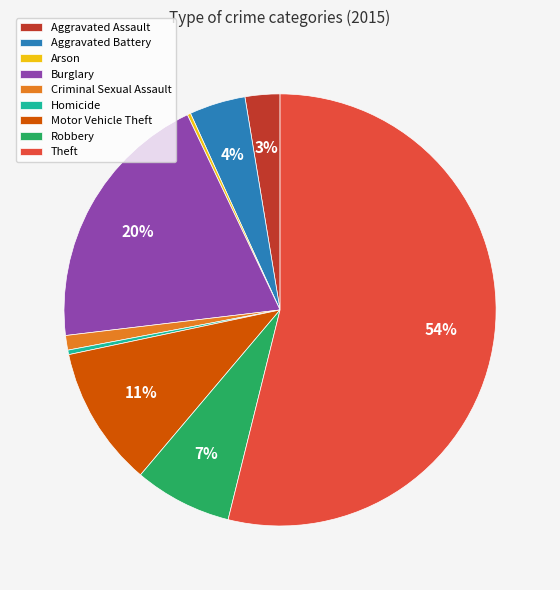

Do Homicide and Aggravated Assault together represent more than half of the pie?

No